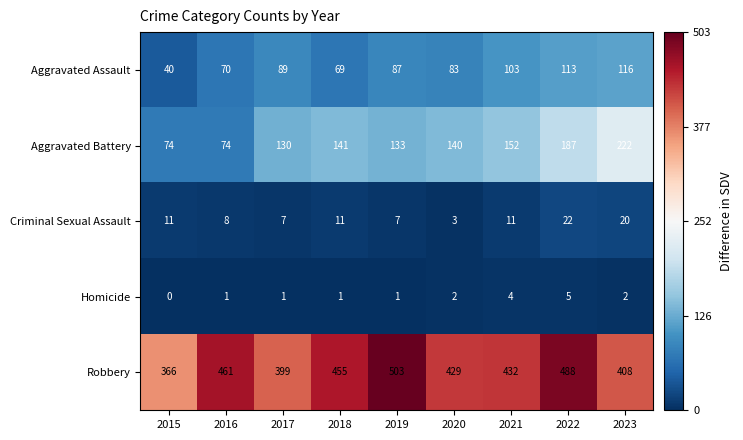

What is the greatest value displayed?

503